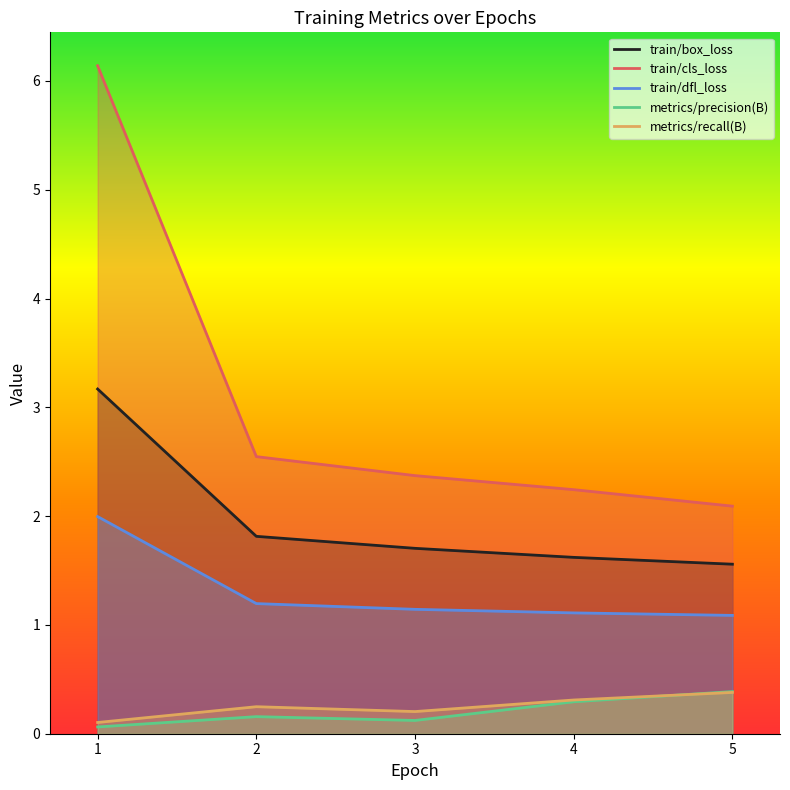

At which category is the sum across all series the highest?

1